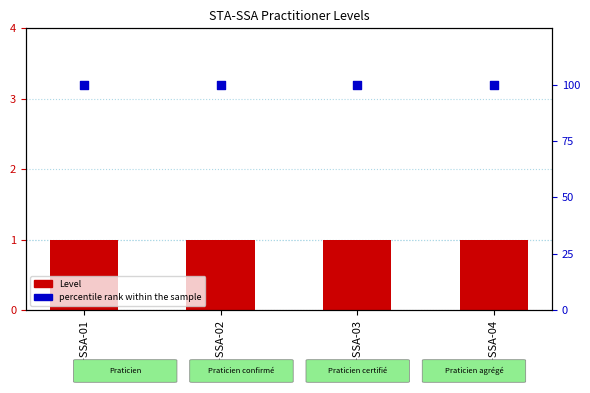

Is the value of Level at STA-SSA-03 greater than the value of percentile rank within the sample at STA-SSA-04?

No